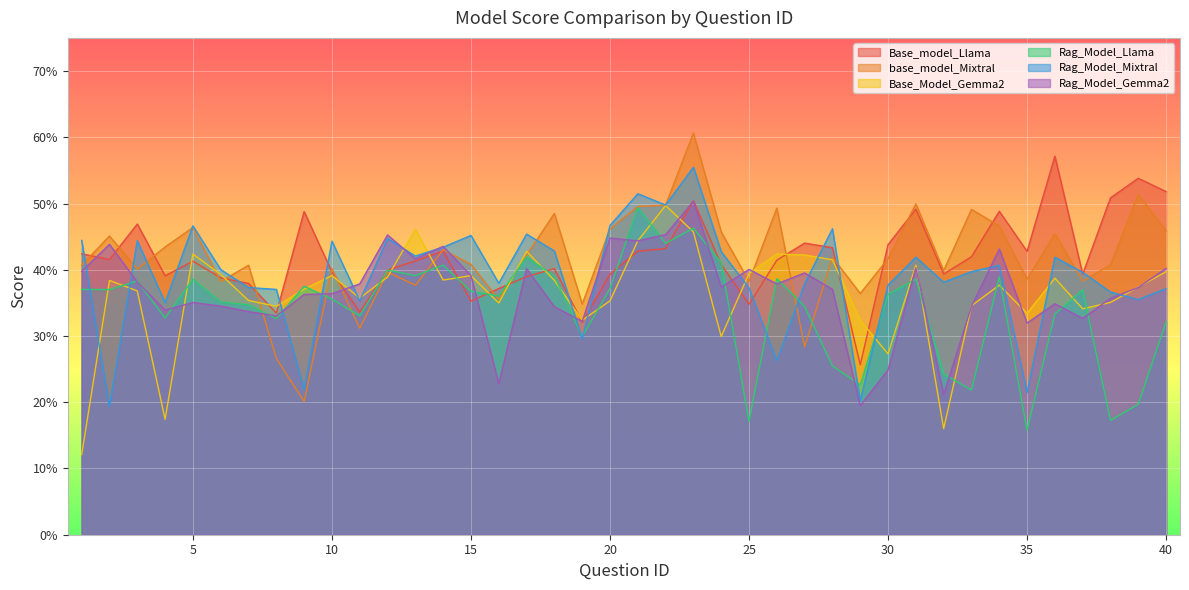

Is it true that base_model_Mixtral equals 0.6 at 35?

False